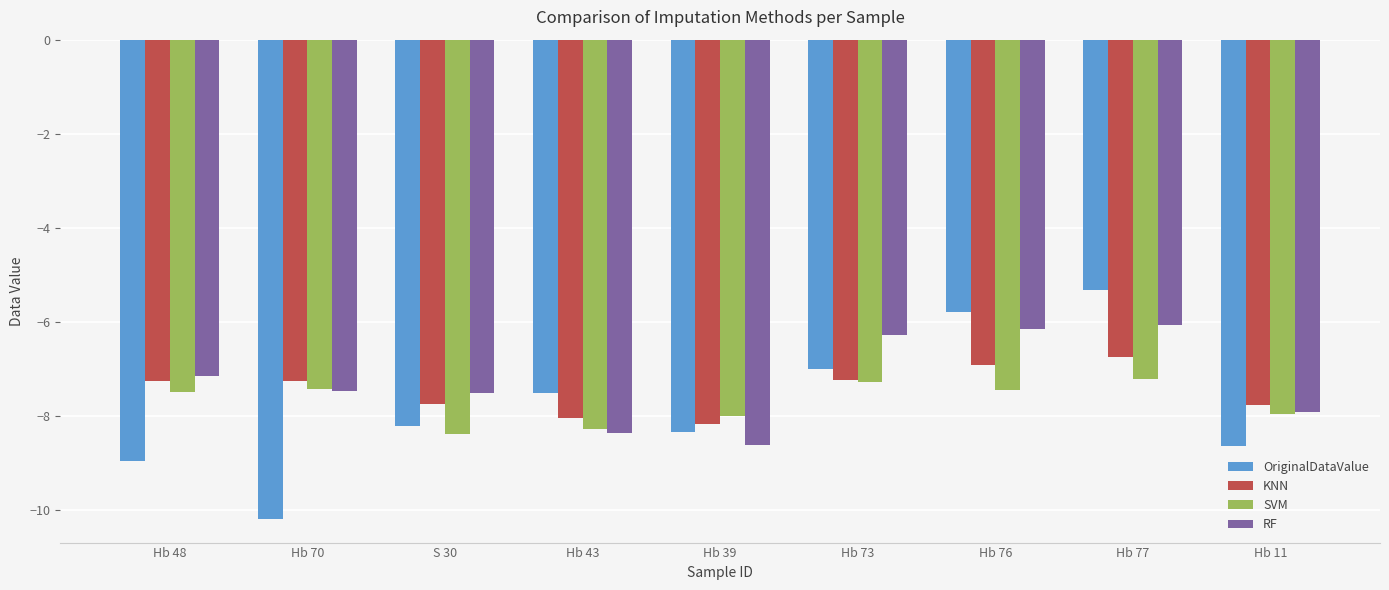

What is the difference between the highest and lowest values at Hb 70?

2.9